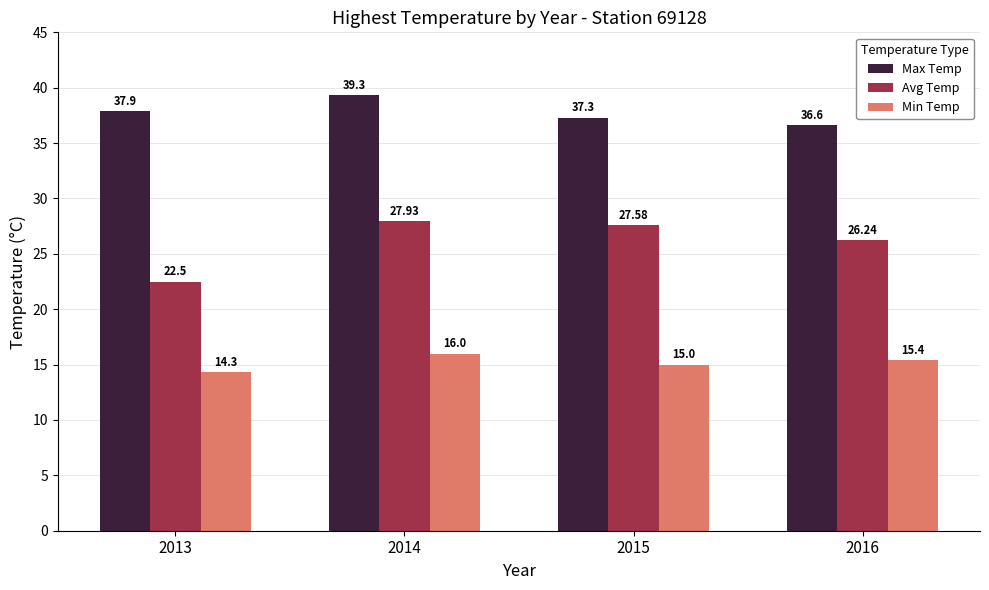

At how many categories does at least one series exceed 28?

4